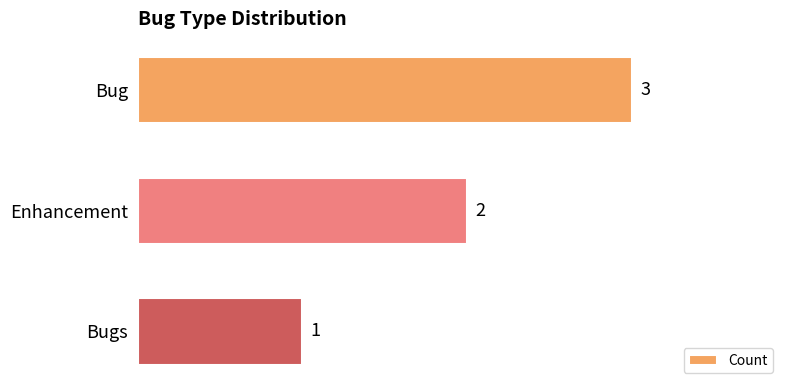

How many values are between 1 and 3?

3